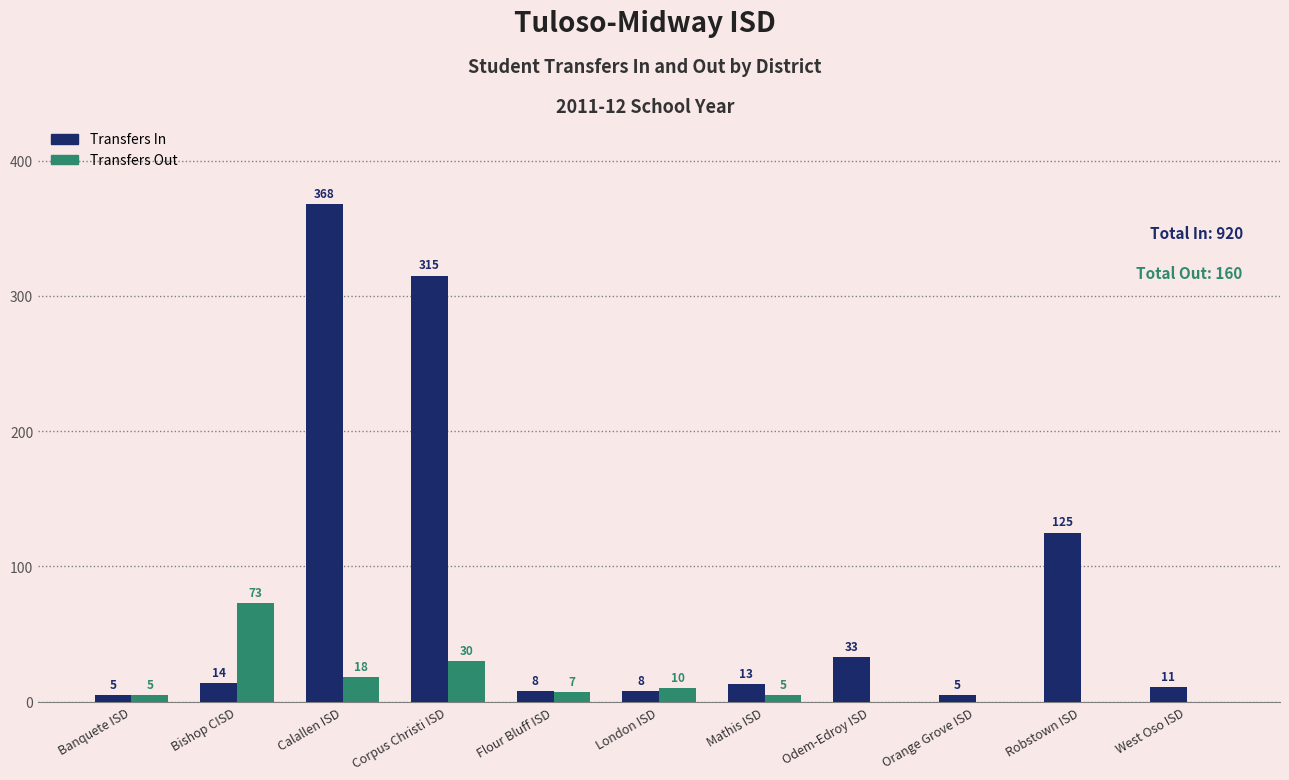

Reading left to right, what are all the values shown in this chart?

Transfers In: Banquete ISD=5	Bishop CISD=14	Calallen ISD=368	Corpus Christi ISD=315	Flour Bluff ISD=8	London ISD=8	Mathis ISD=13	Odem-Edroy ISD=33	Orange Grove ISD=5	Robstown ISD=125	West Oso ISD=11
Transfers Out: Banquete ISD=5	Bishop CISD=73	Calallen ISD=18	Corpus Christi ISD=30	Flour Bluff ISD=7	London ISD=10	Mathis ISD=5	Odem-Edroy ISD=0	Orange Grove ISD=0	Robstown ISD=0	West Oso ISD=0